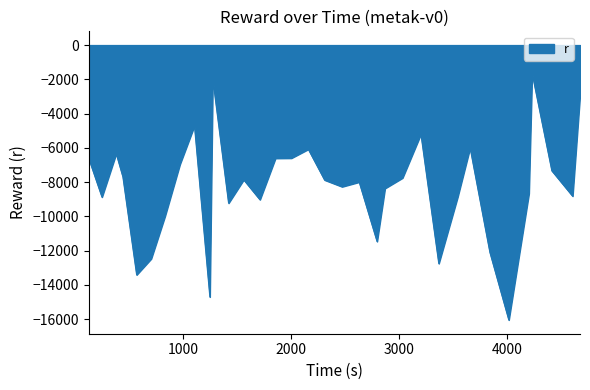

What is the minimum value shown in the chart?

-16054.2